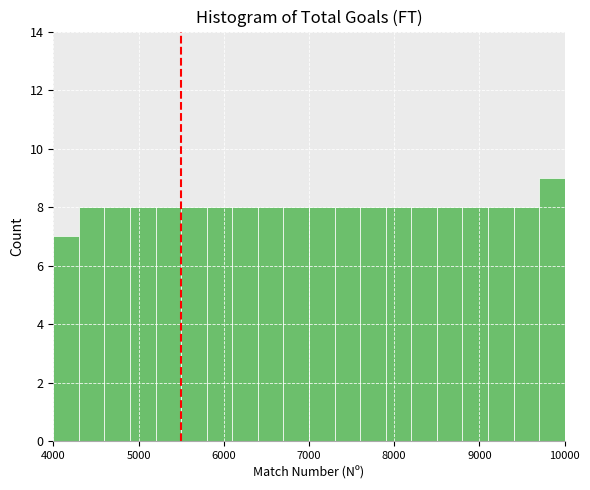

Around what value on the x-axis is the tallest bar? Give the approximate position of its centre, as read against the axis.

9900